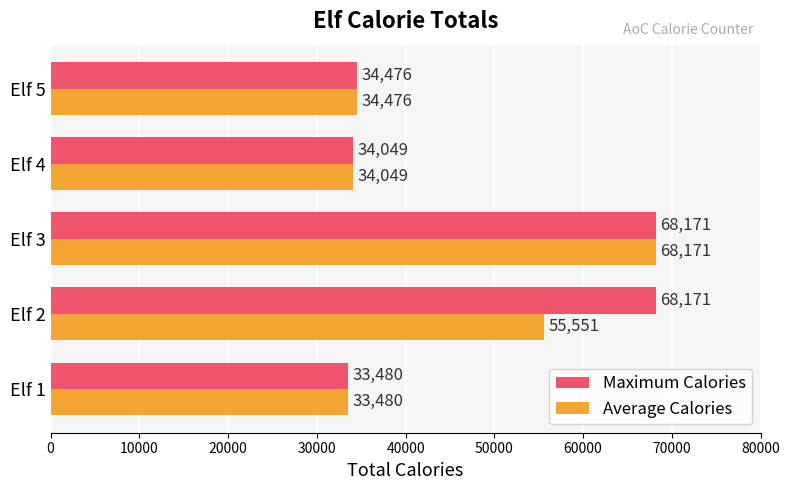

What is the greatest value displayed?

68171